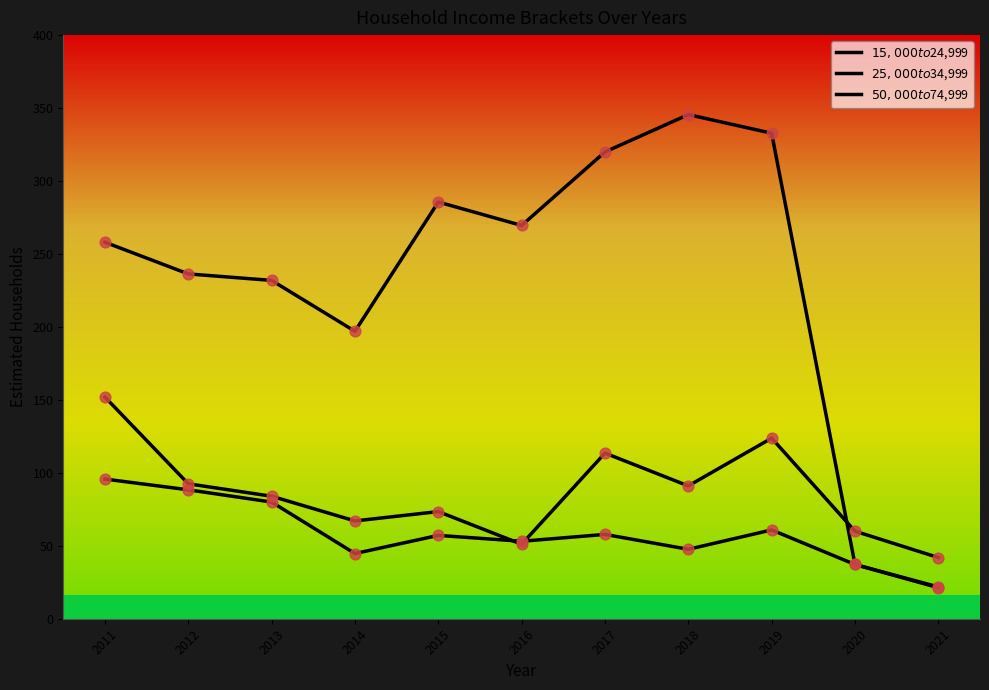

Is this an area chart (filled region under the line)?

No